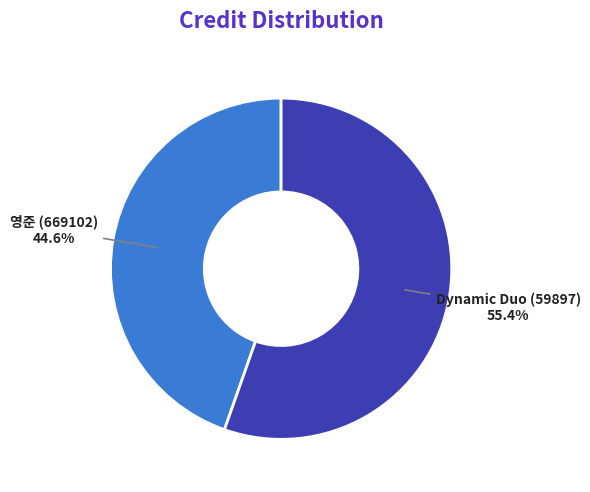

Is there any slice that represents more than half of the pie?

Yes